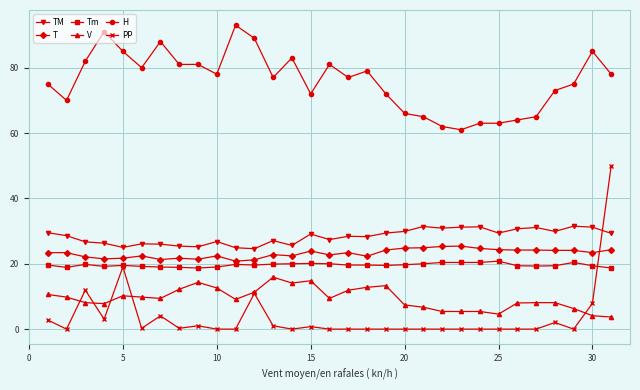

Which series has the widest spread of values?

PP